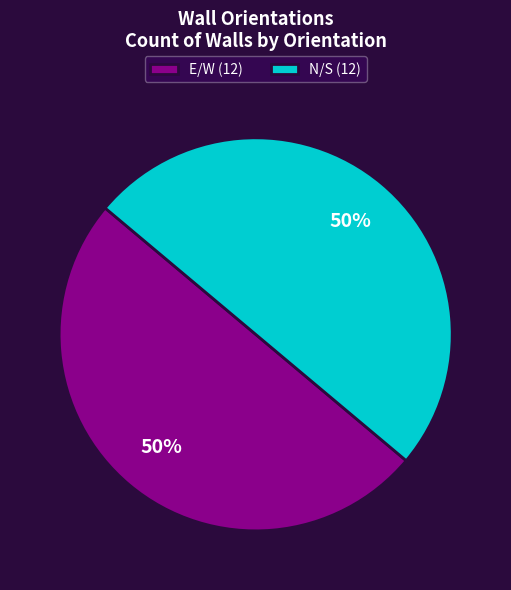

What percentage is the E/W (12) slice, to the nearest percent?

50%